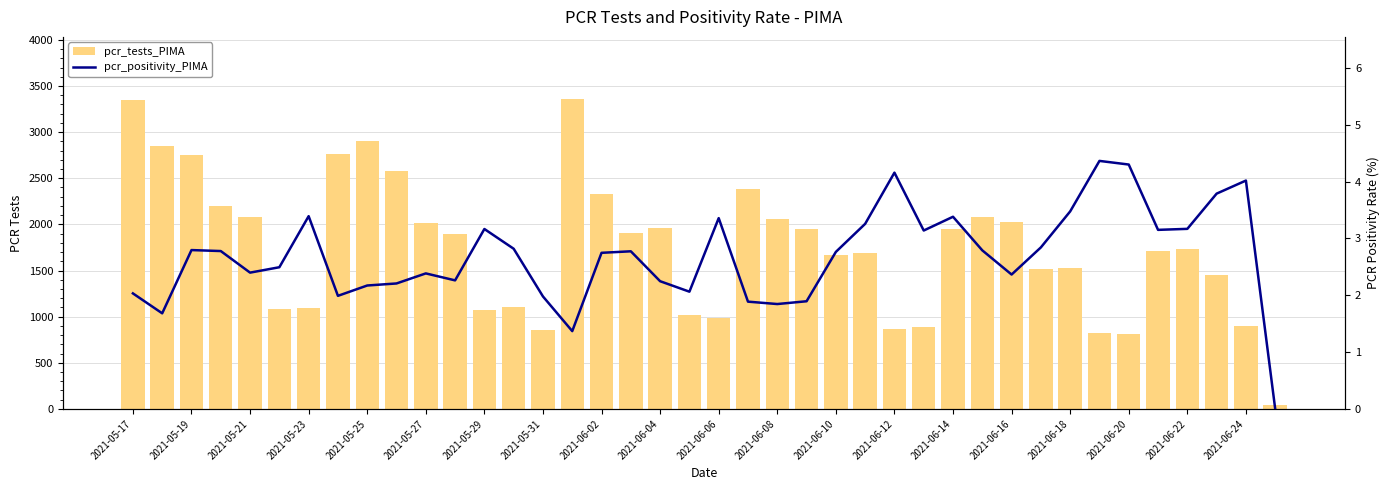

What are all the series names shown in the legend?

pcr_tests_PIMA, pcr_positivity_PIMA